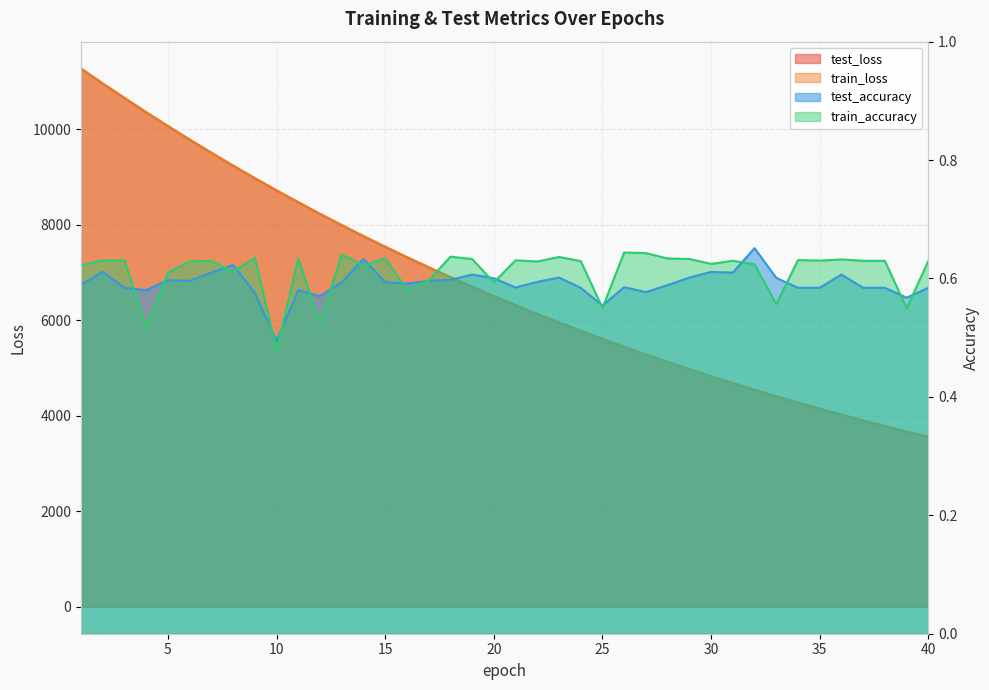

What is the lowest value of the test_accuracy series?

0.5